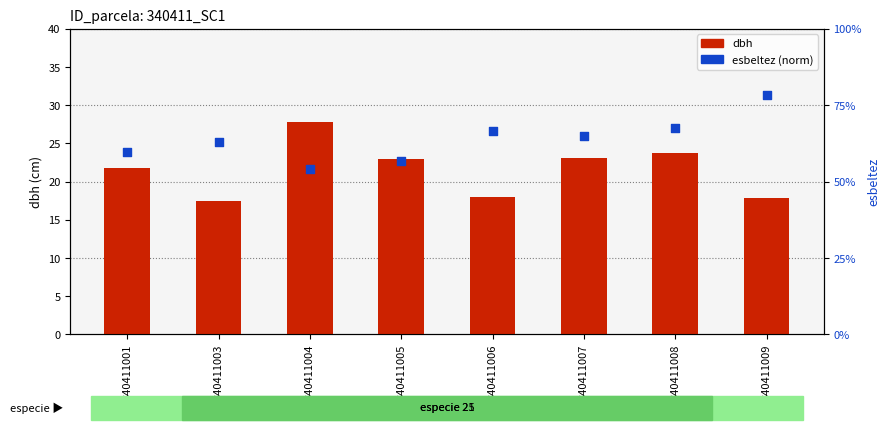

Is the value of esbeltez at 340411009 greater than the value of dbh at 340411001?

Yes